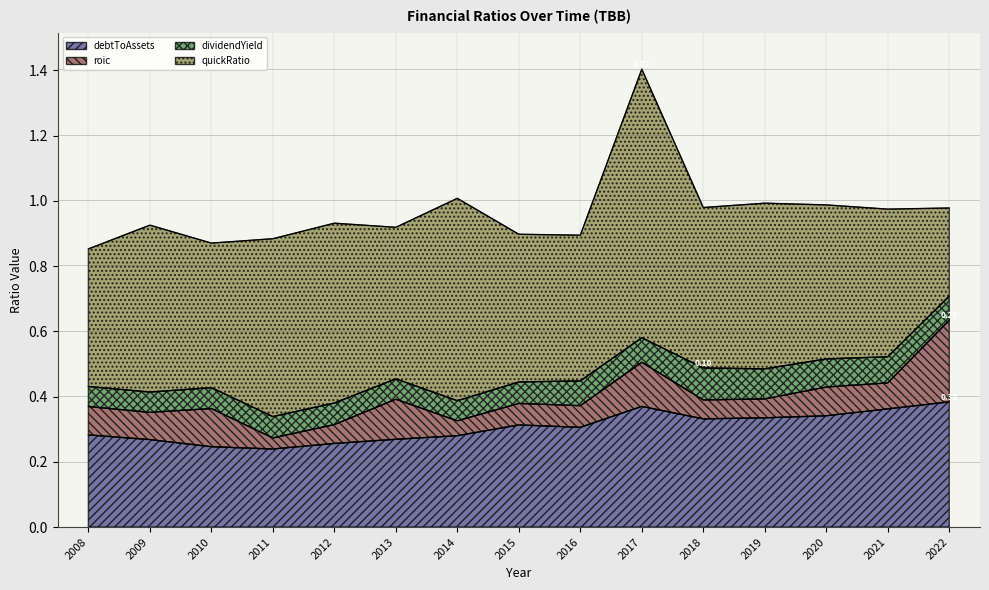

True or false: roic and debtToAssets intersect in this chart.

False